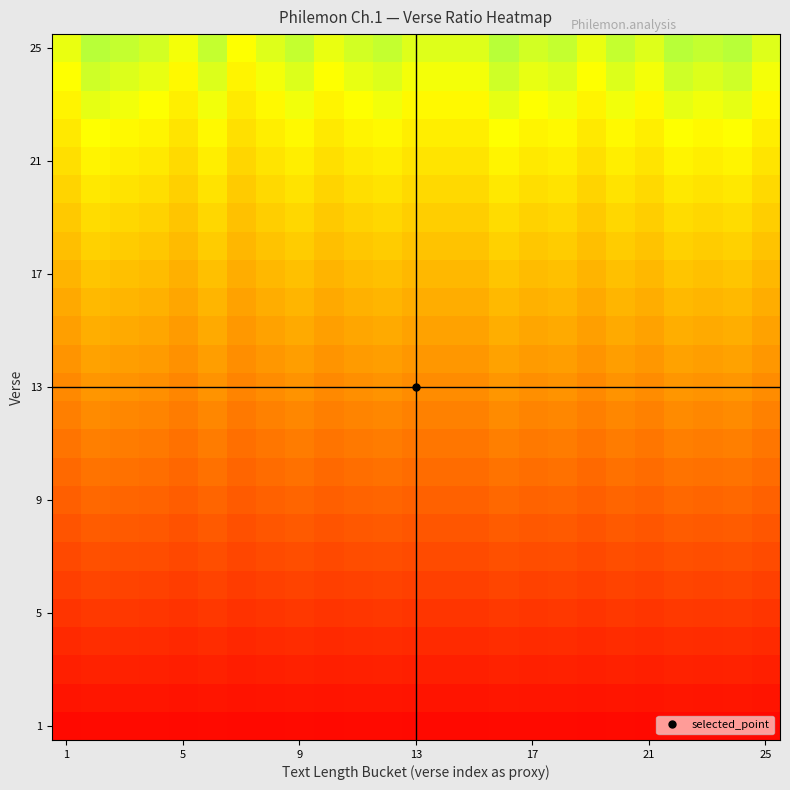

Count the number of categories in the chart.

25